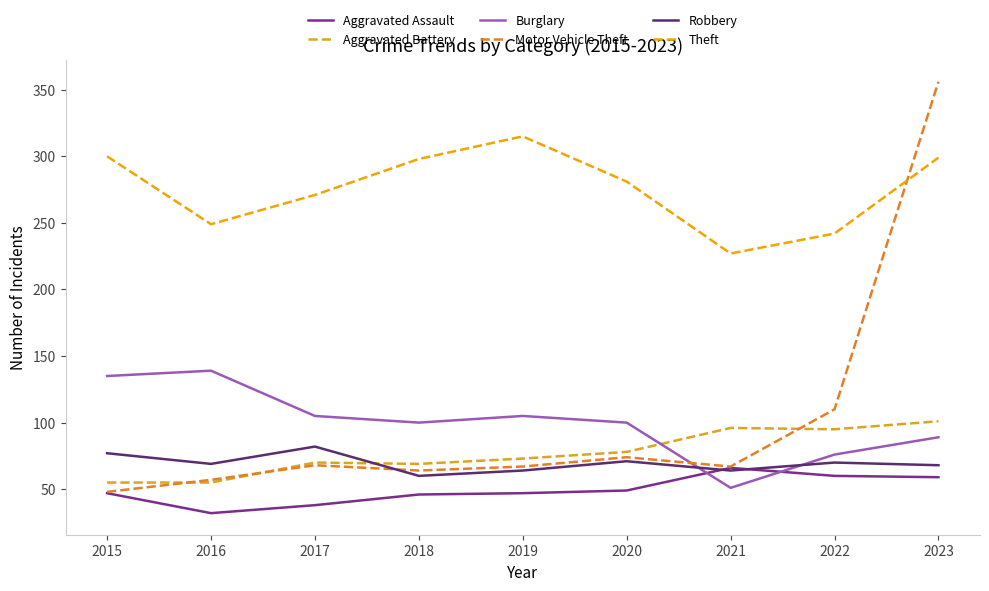

At which category is the sum across all series the highest?

2023